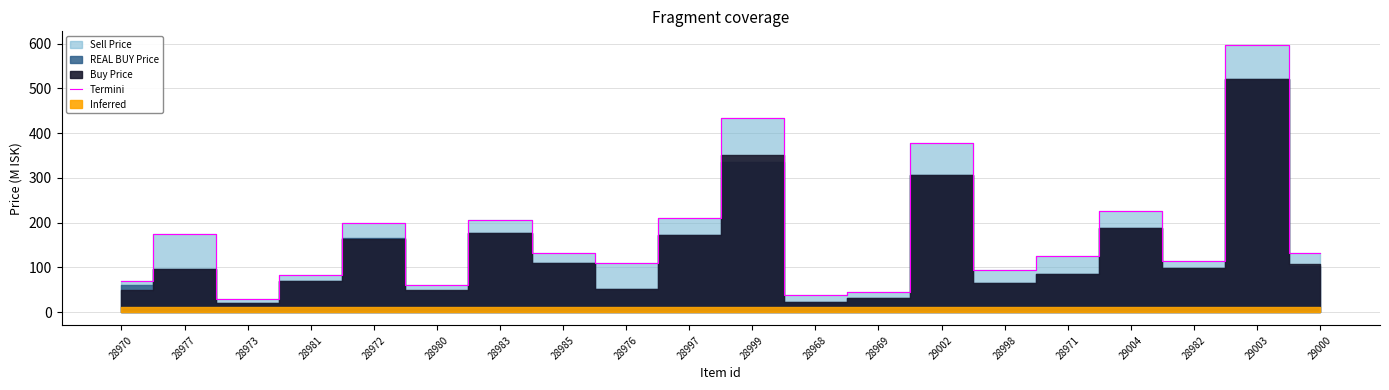

What value does the data have at 28971?

125.0